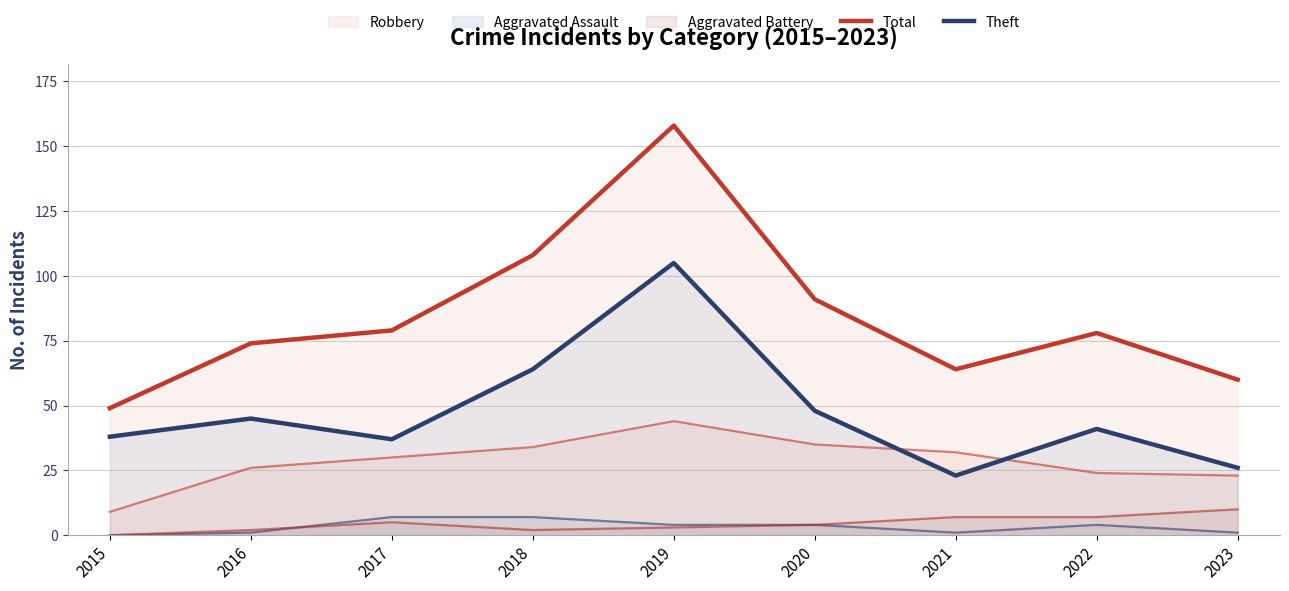

At which label is Total closest to 103?

2018